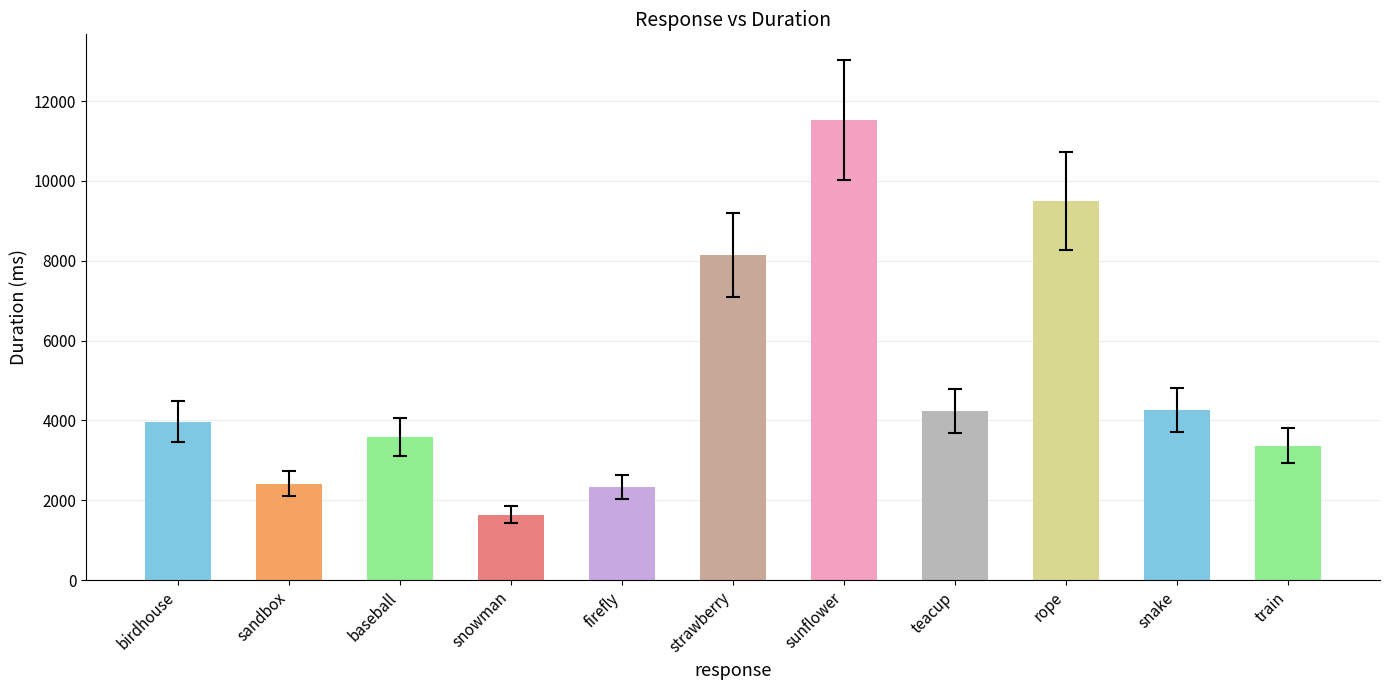

The value at sunflower is 11525.0. True or false?

True